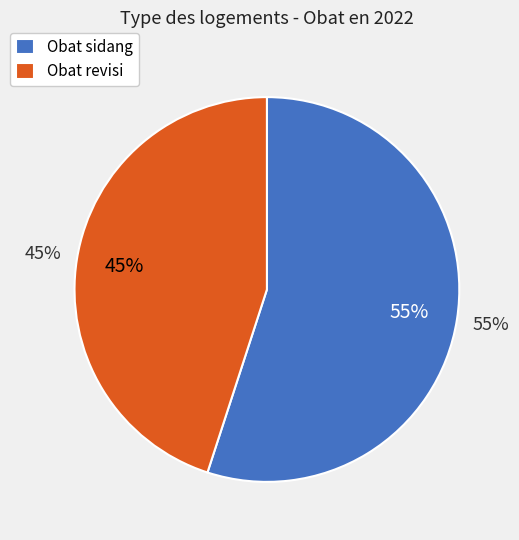

Do Obat revisi and Obat sidang together represent more than half of the pie?

Yes